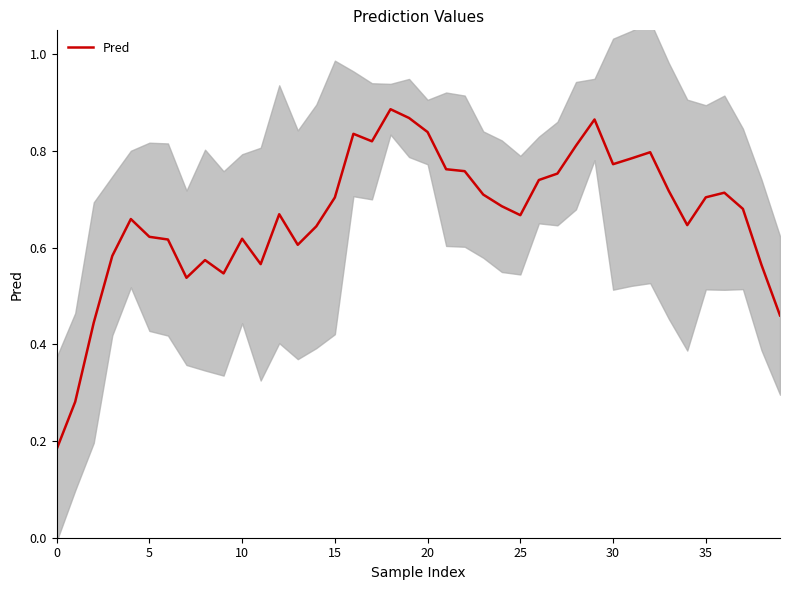

How many lines are shown in the chart?

1